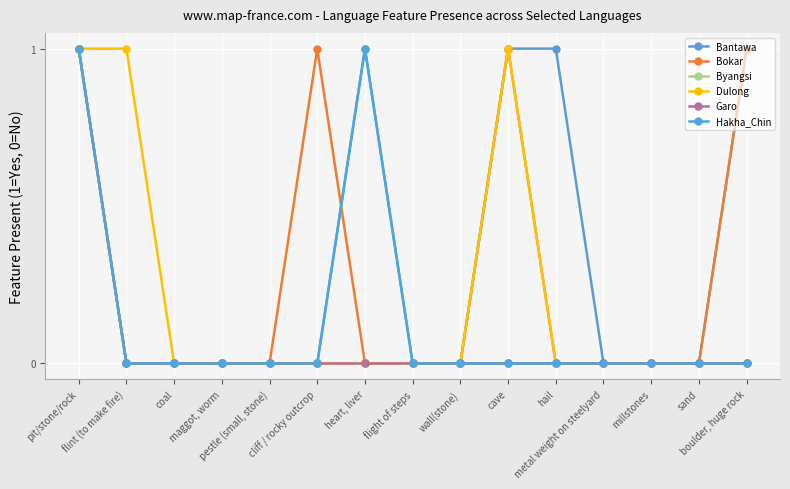

At which category is the sum across all series the highest?

pit/stone/rock